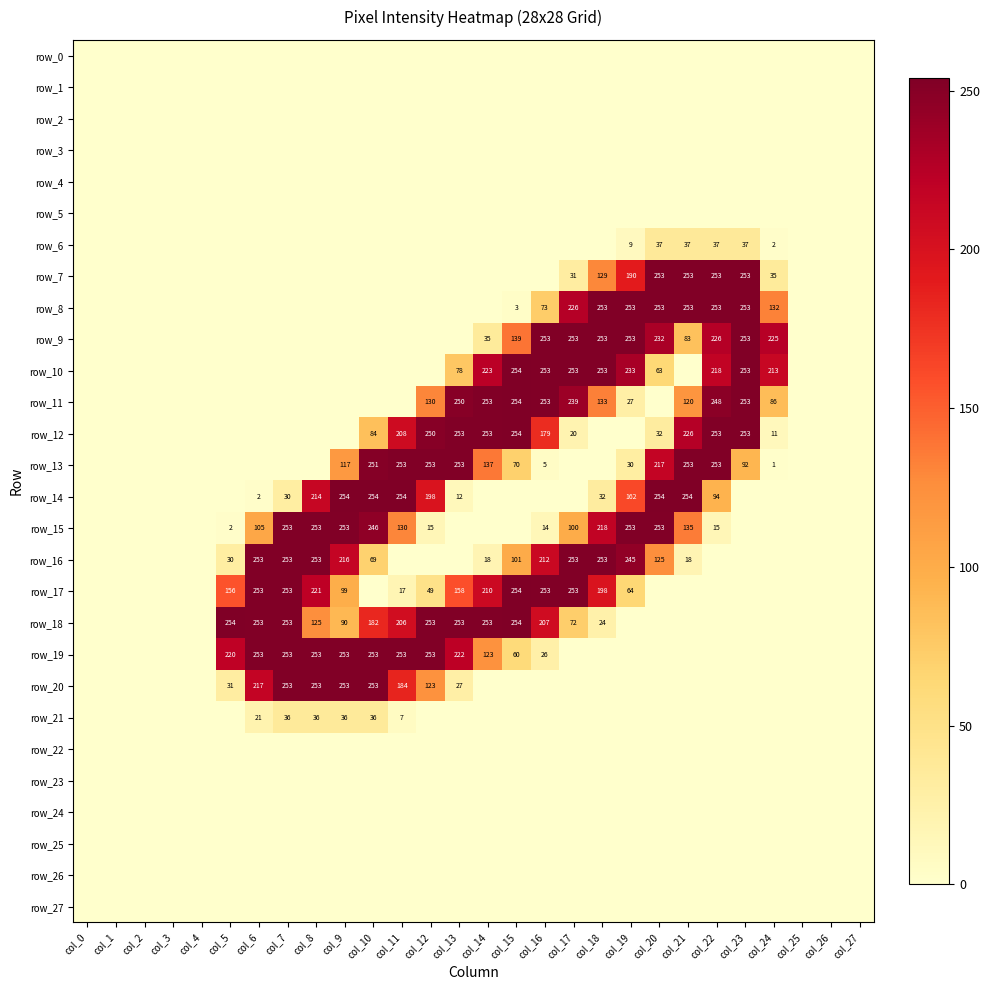

At which label does row_4 reach its peak?

col_0